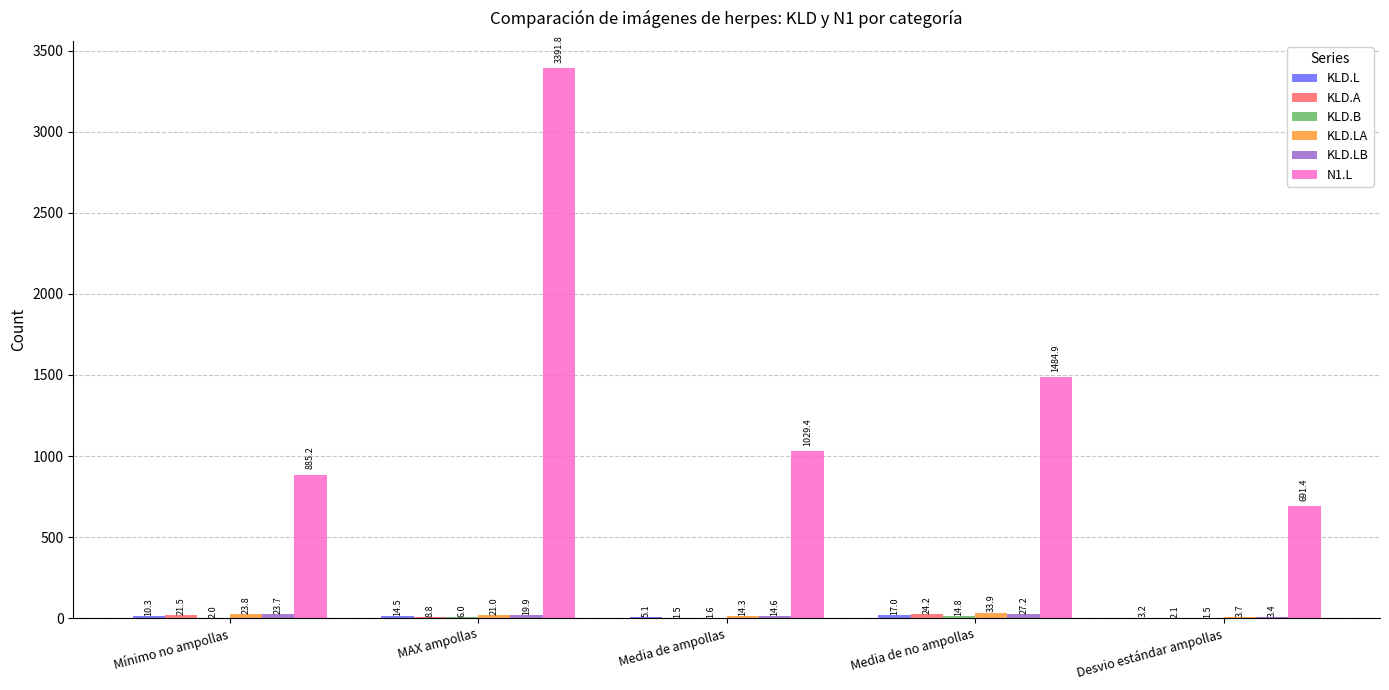

What is the maximum value shown in the chart?

3391.8